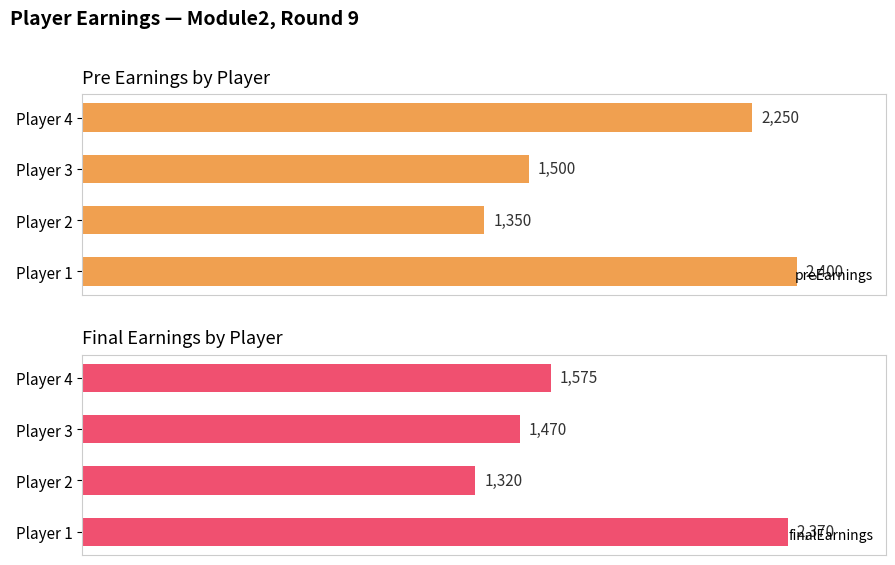

What is the sum of all preEarnings values?

7500